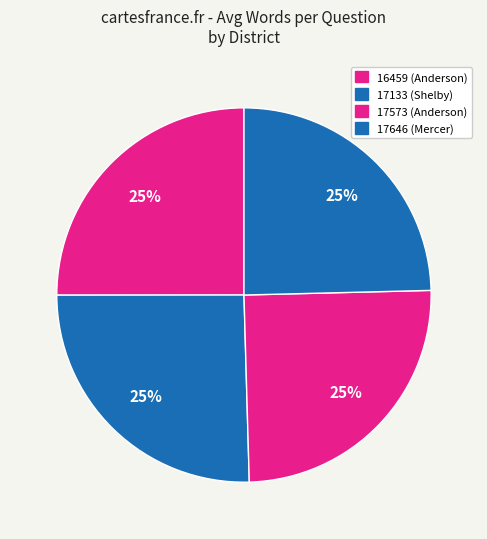

How much of the chart is everything except 17133 (Shelby)?

74.6%